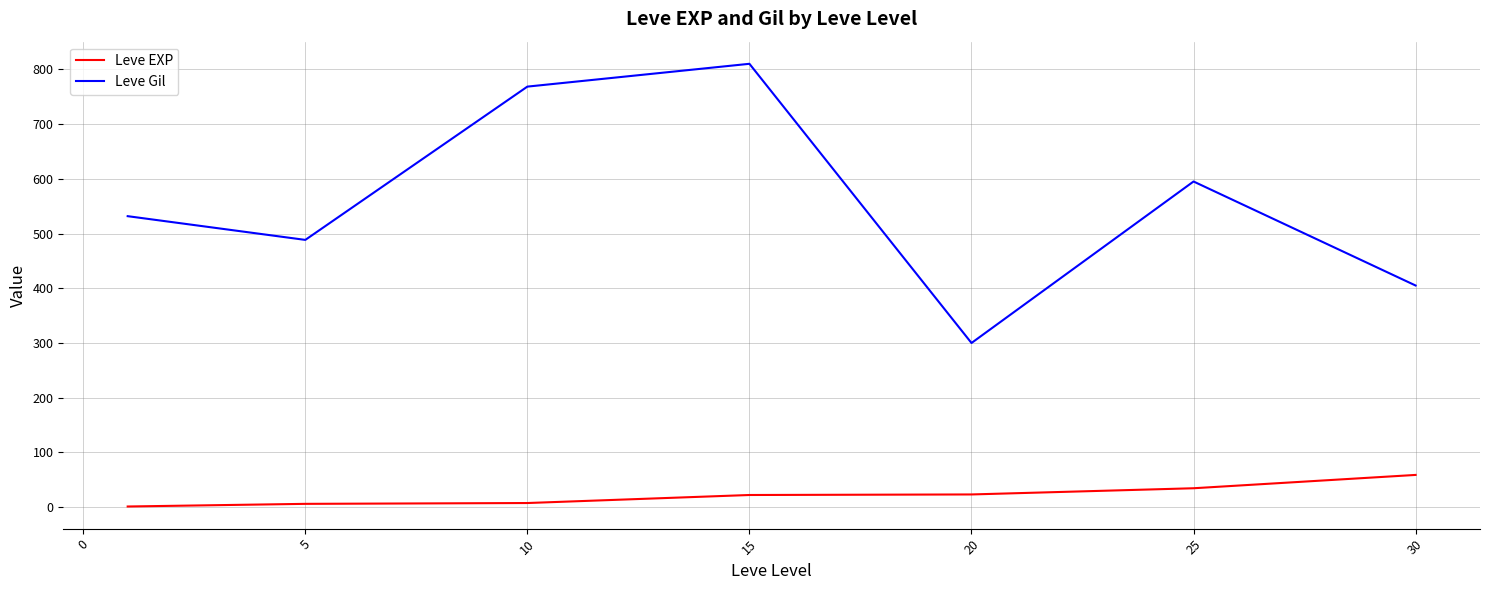

Which series has the largest total across all categories?

Leve Gil